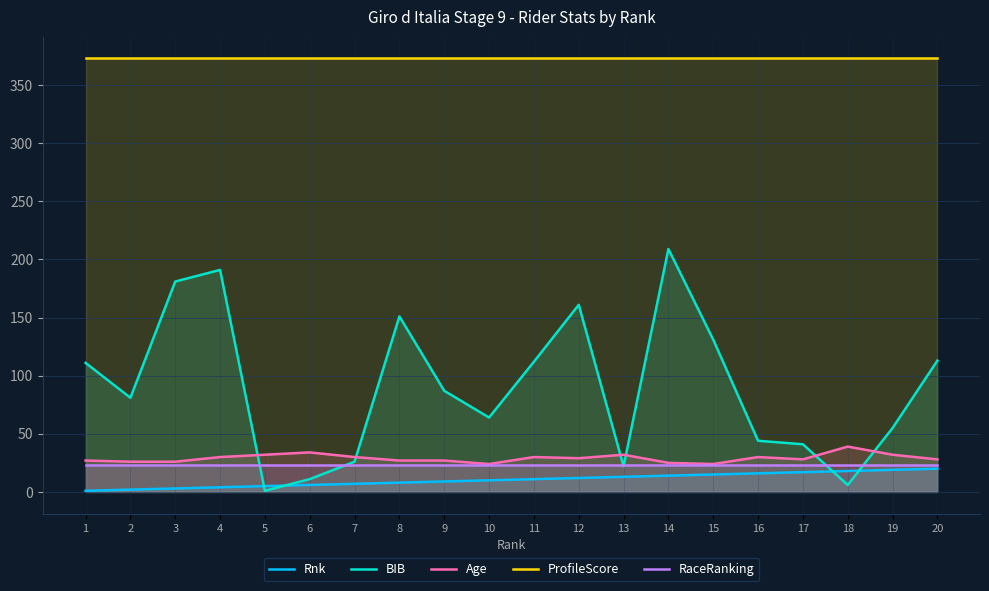

True or false: Rnk has a value of 15 at 15.

True